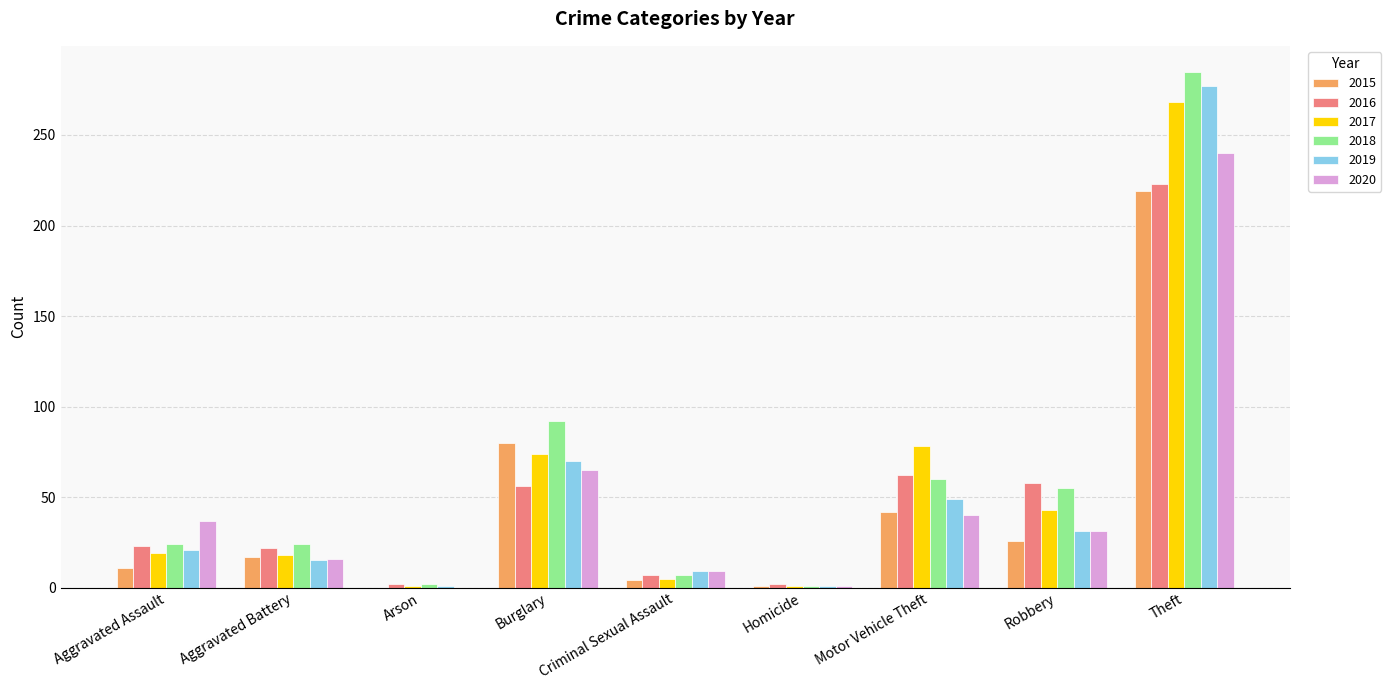

Is it true that 2016 equals 22 at Aggravated Battery?

True